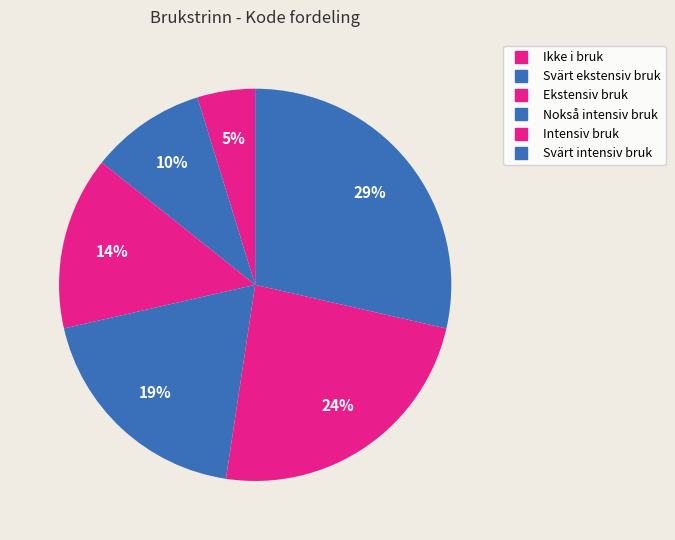

Is Svärt ekstensiv bruk the majority of the pie?

No